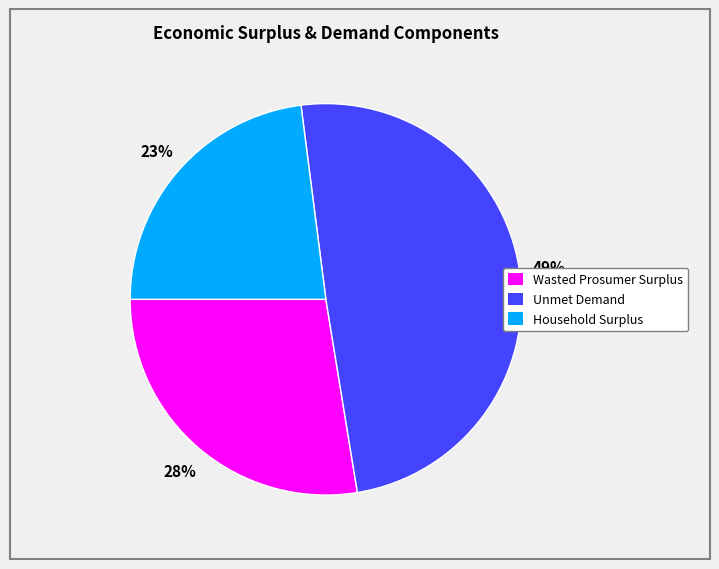

Approximately how many times larger is the value at Wasted Prosumer Surplus compared to Household Surplus?

1.2